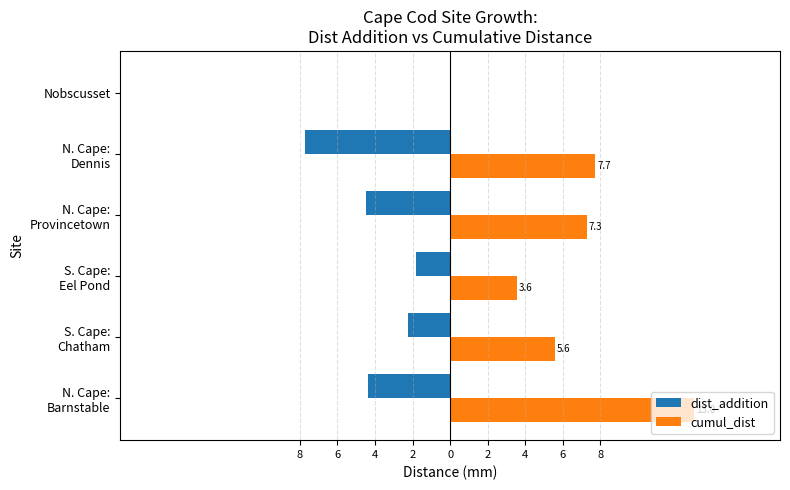

What are all the series names shown in the legend?

dist_addition, cumul_dist